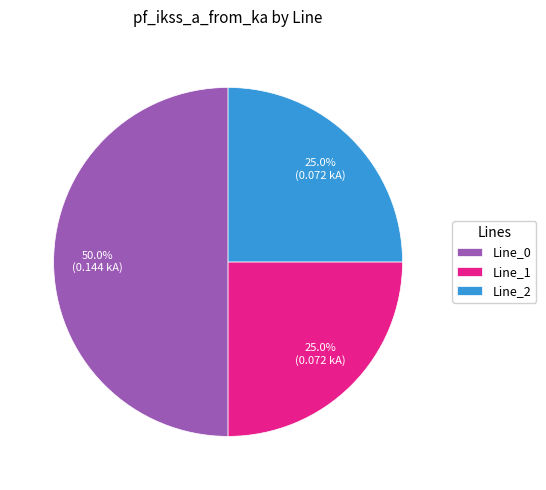

Which category has the biggest portion of the pie?

Line_0